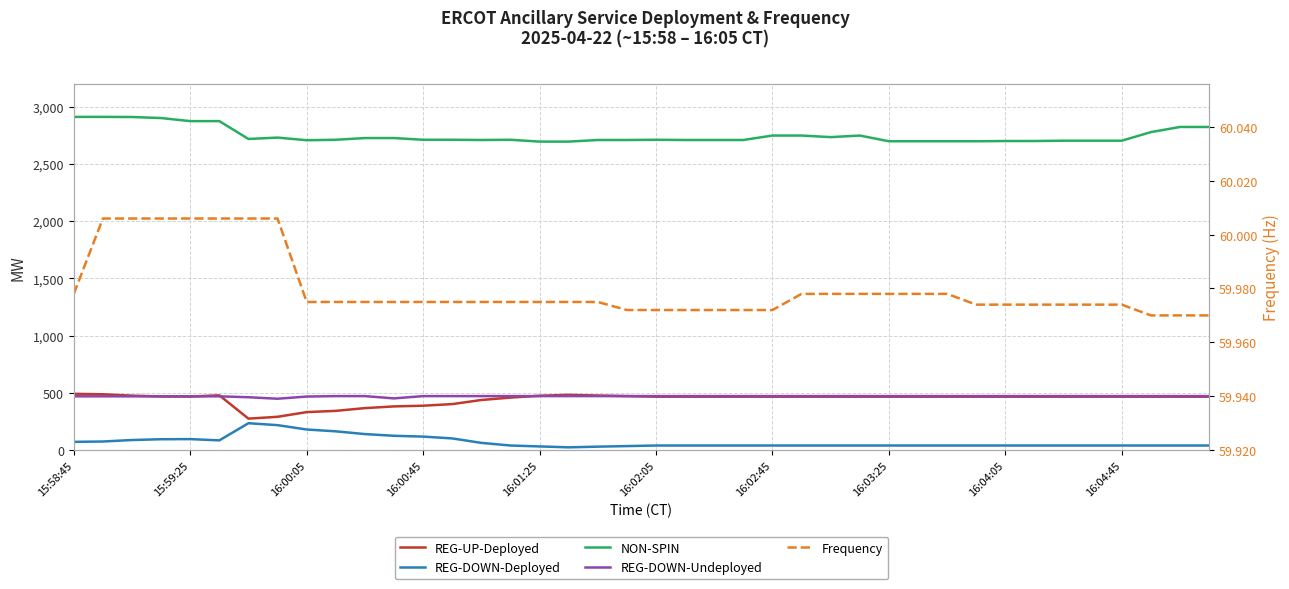

Read the REG-UP-Deployed value at 16:03:25.

466.0